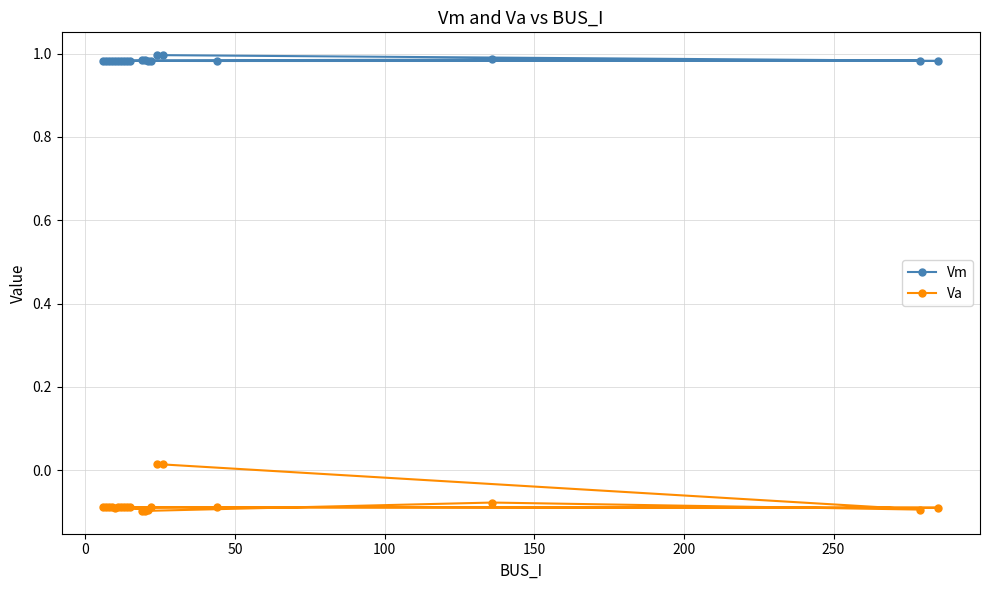

True or false: Va has more than 0 interior local peaks.

True